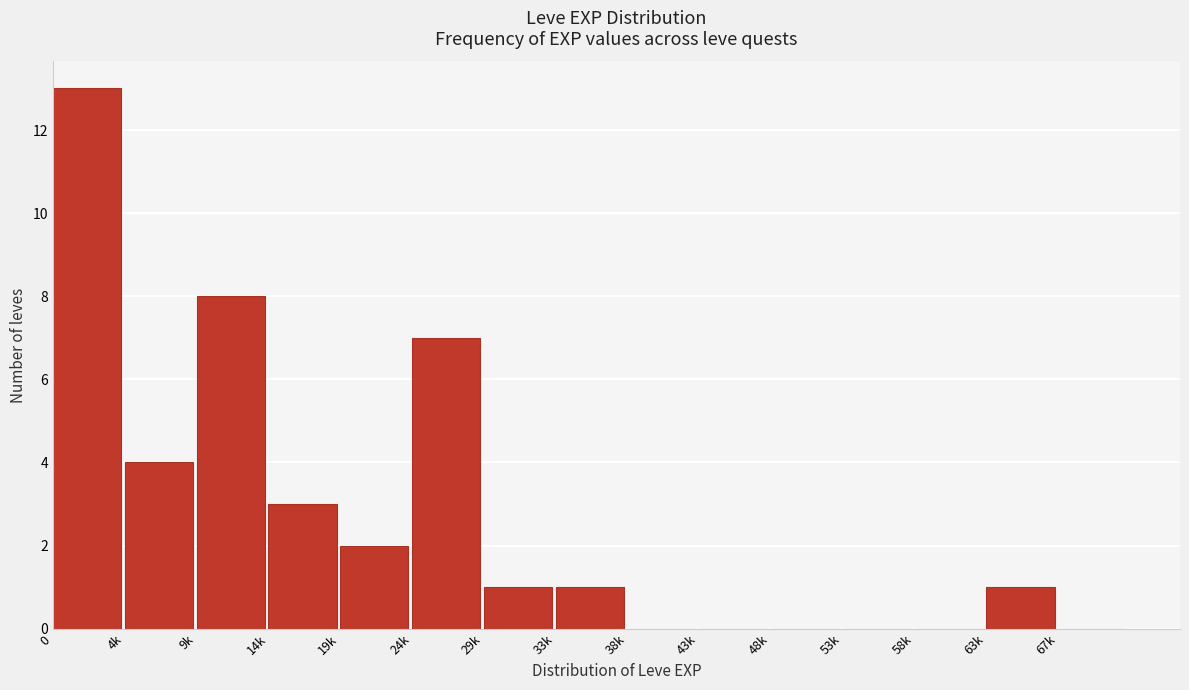

Reading left to right, extract all data points from this chart.

0=13	4k=4	9k=8	14k=3	19k=2	24k=7	29k=1	33k=1	38k=0	43k=0	48k=0	53k=0	58k=0	63k=1	67k=0